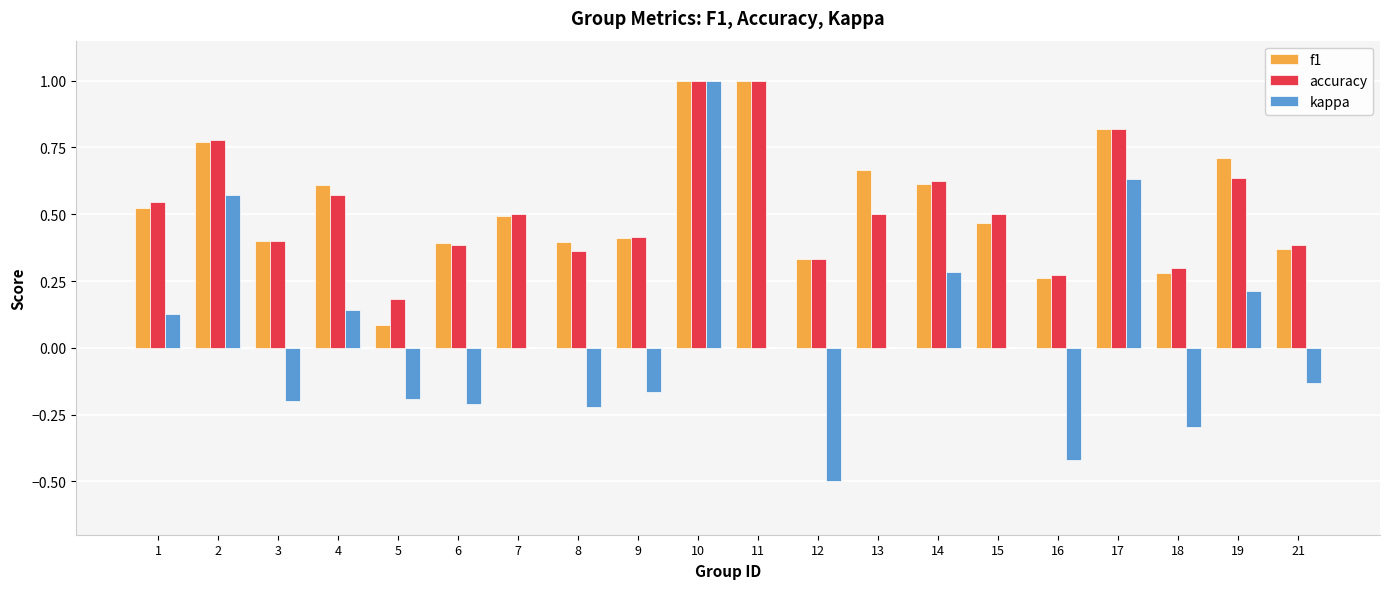

Between 8 and 14, which series saw the biggest shift?

kappa